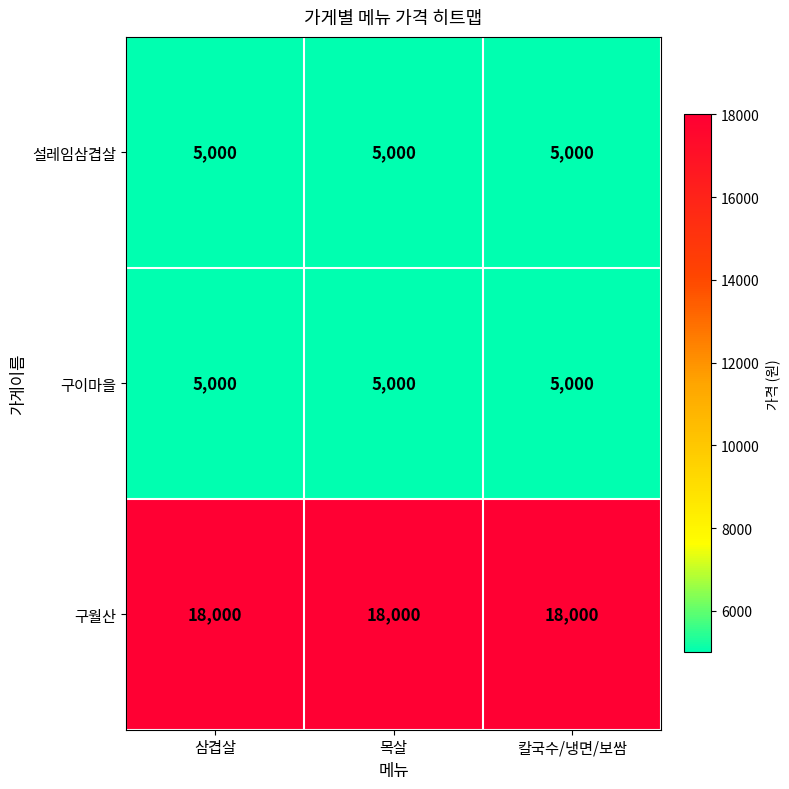

What is the difference between the highest and lowest values at 목살?

13000